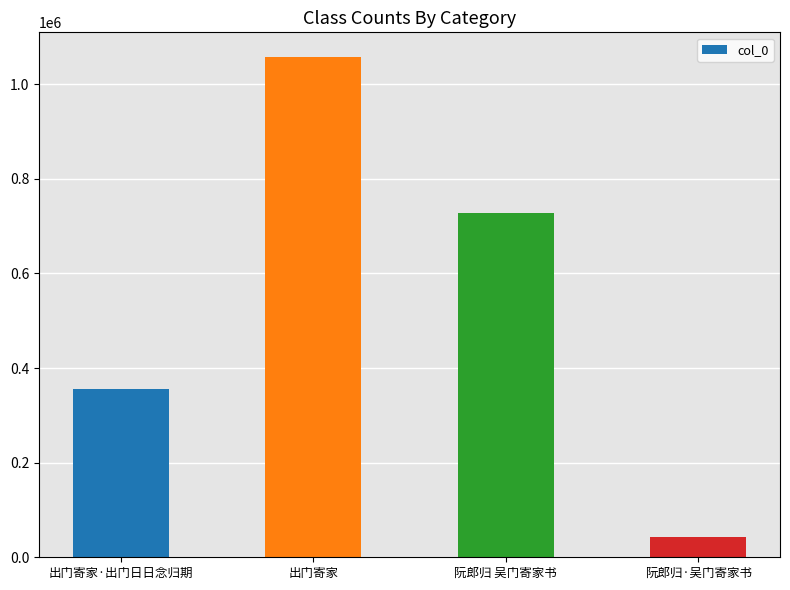

Approximately how many times larger is the value at 出门寄家 compared to 阮郎归 吴门寄家书?

1.5